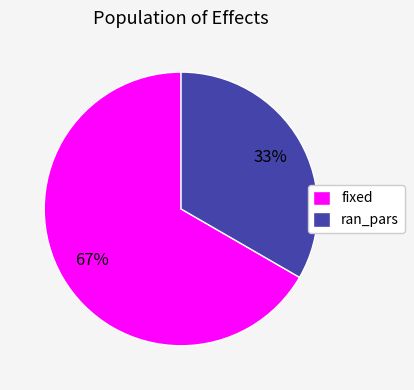

Which category accounts for the majority?

fixed